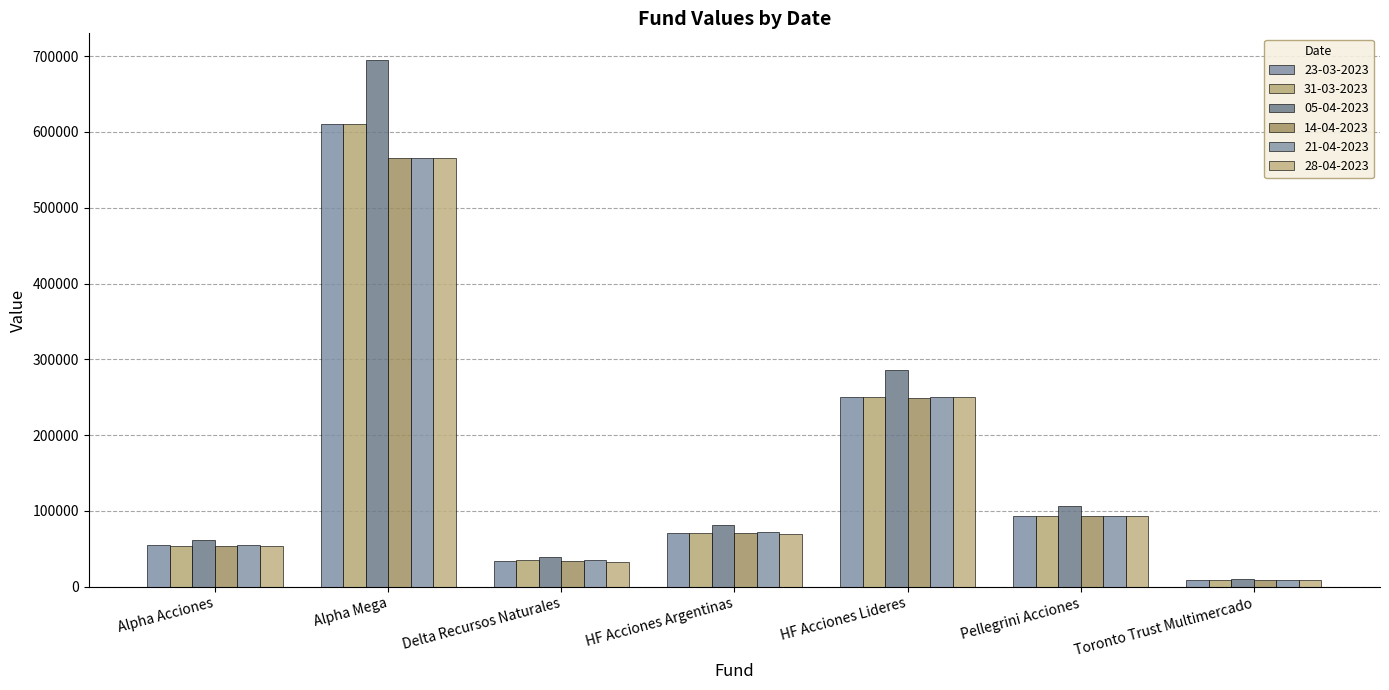

At which category does the chart reach its peak across all series?

Alpha Mega